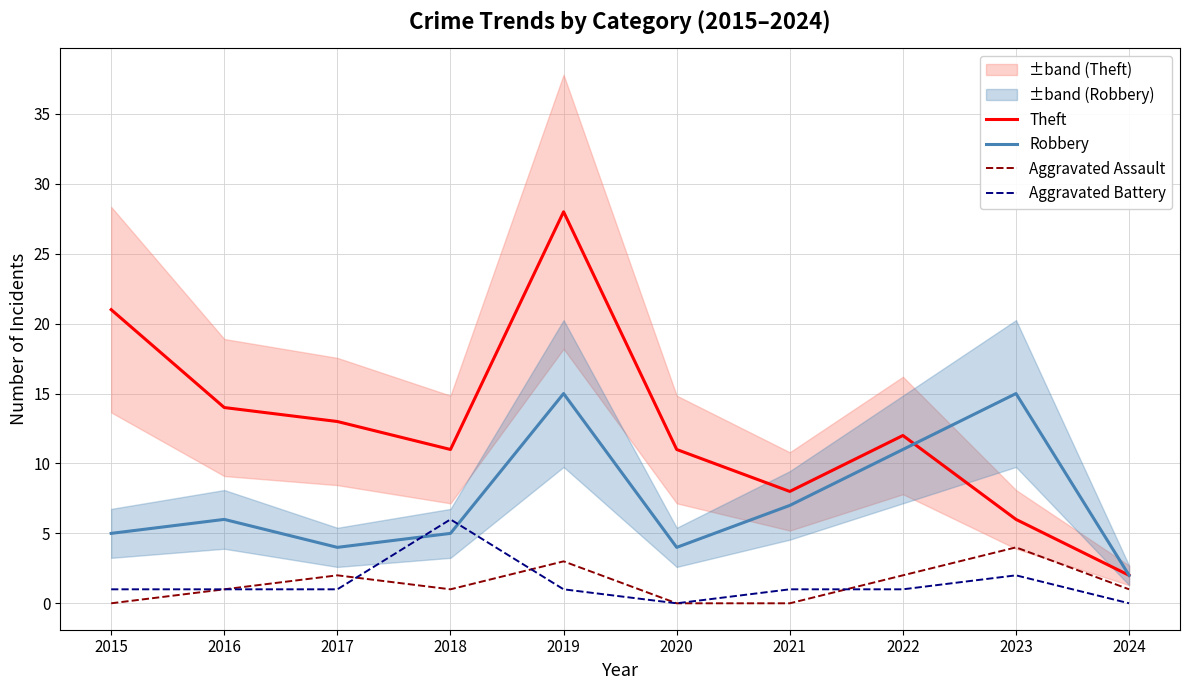

Which series changed the most between 2015 and 2021?

Theft